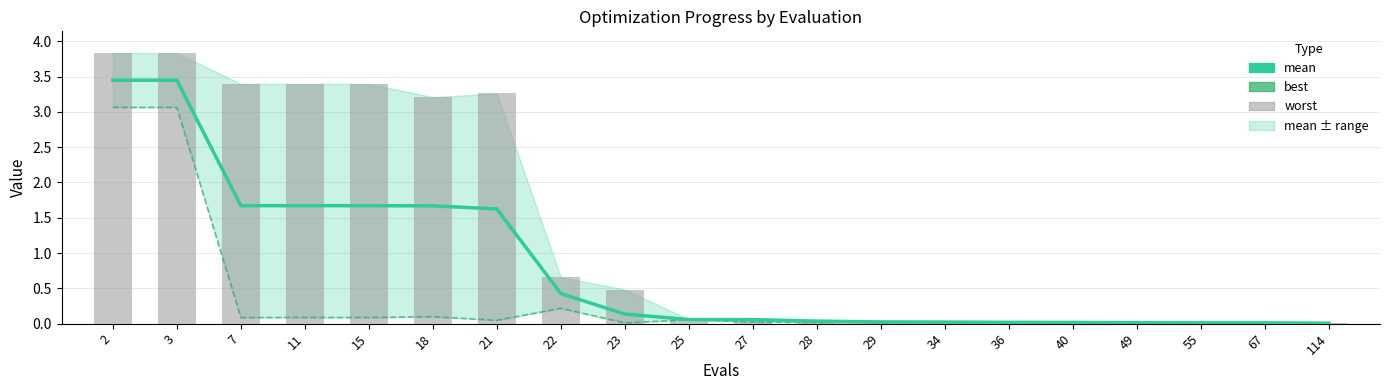

How many groups of bars are there?

20